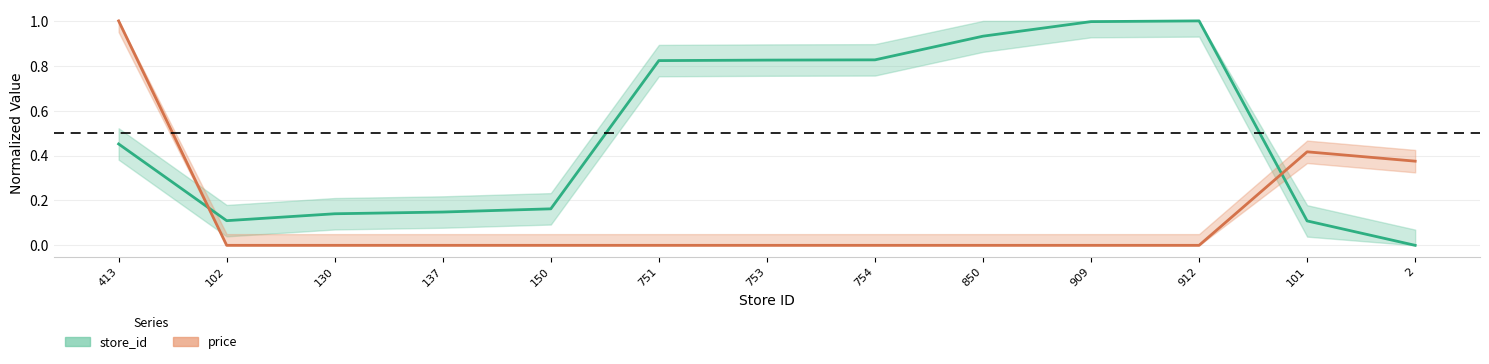

The value of store_id at 751 is 1.1. True or false?

False